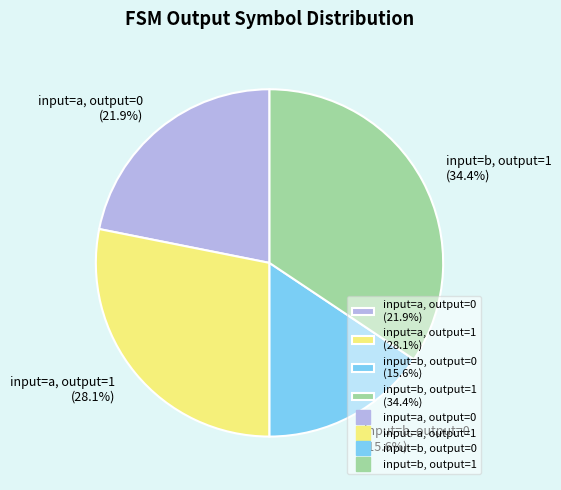

What percentage is NOT represented by input=b, output=0 (15.6%)?

84.4%